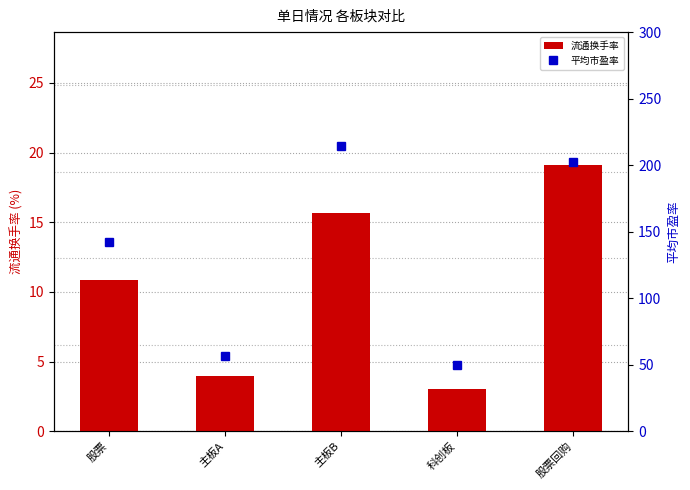

Which label corresponds to the smallest value in the chart?

科创板